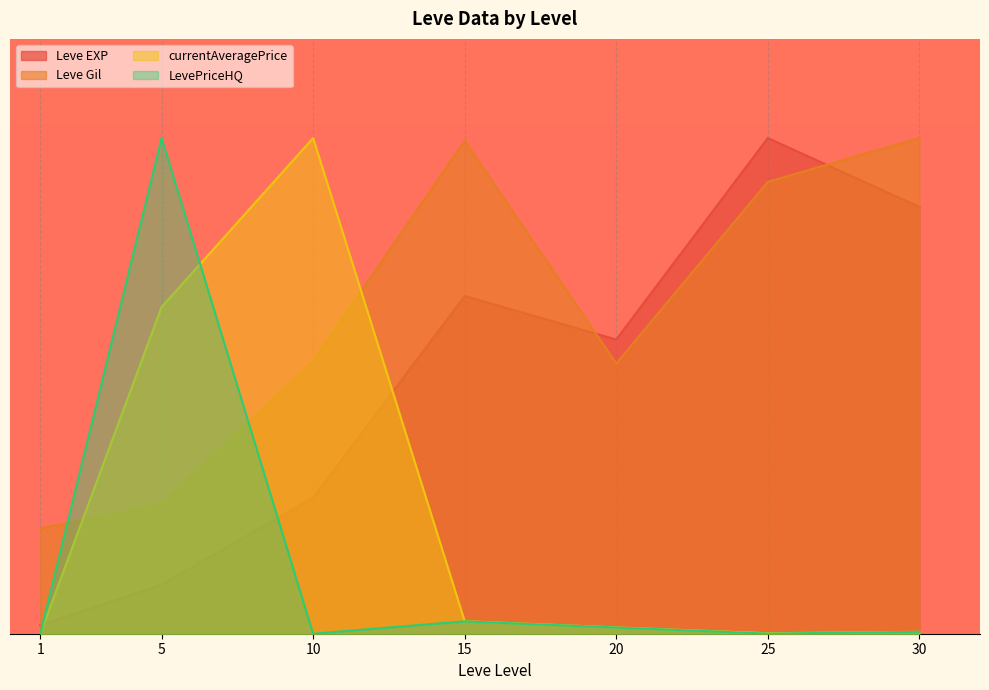

How many times do Leve EXP and Leve Gil cross each other?

2